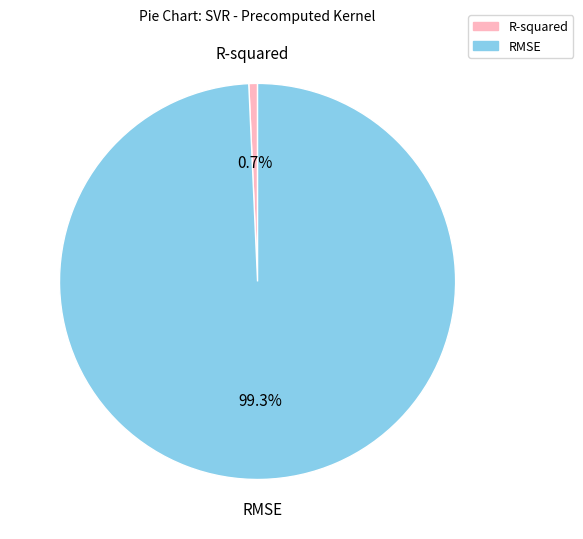

To the nearest percent, what is the combined percentage of RMSE and R-squared?

100%